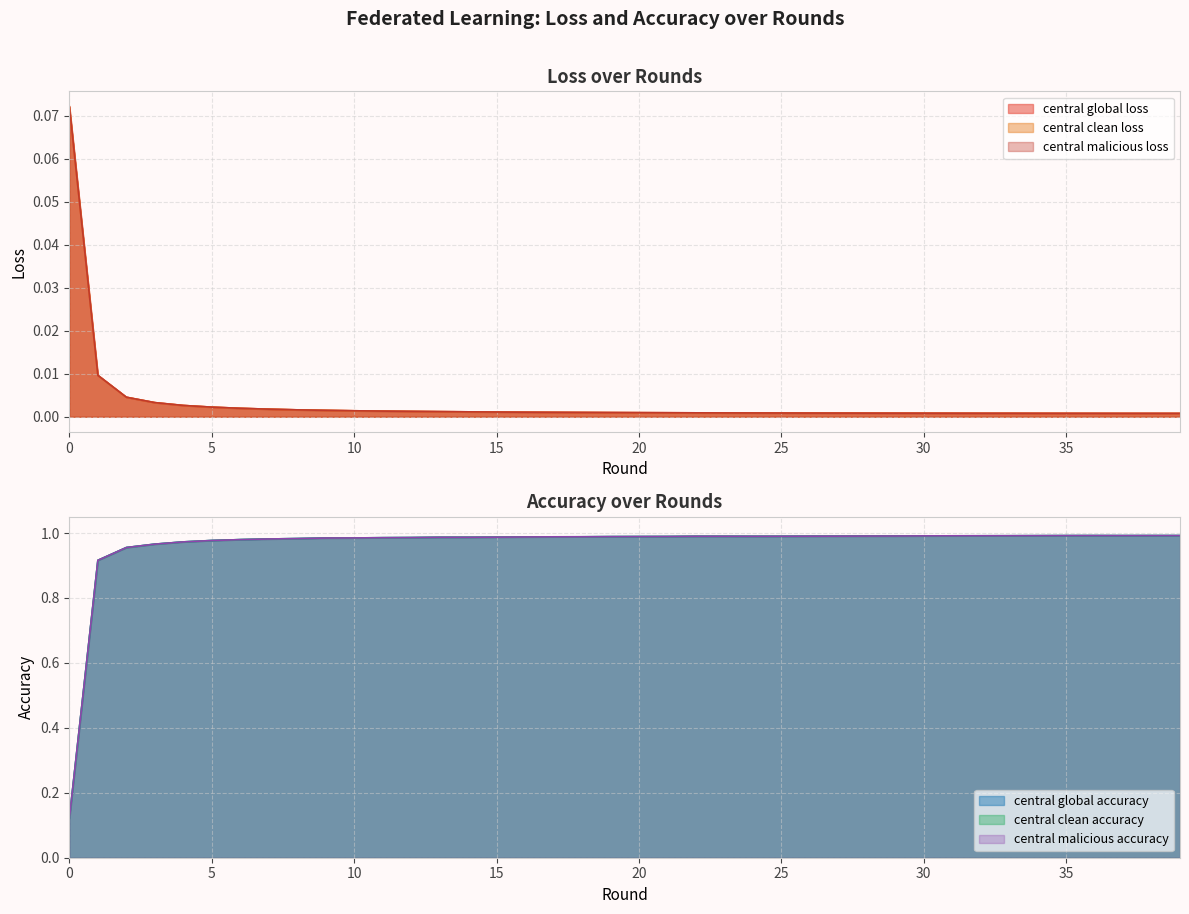

Rank the series at 22 from lowest to highest value.

central_global_loss, central_clean_loss, central_malicious_loss, central_global_accuracy, central_clean_accuracy, central_malicious_accuracy